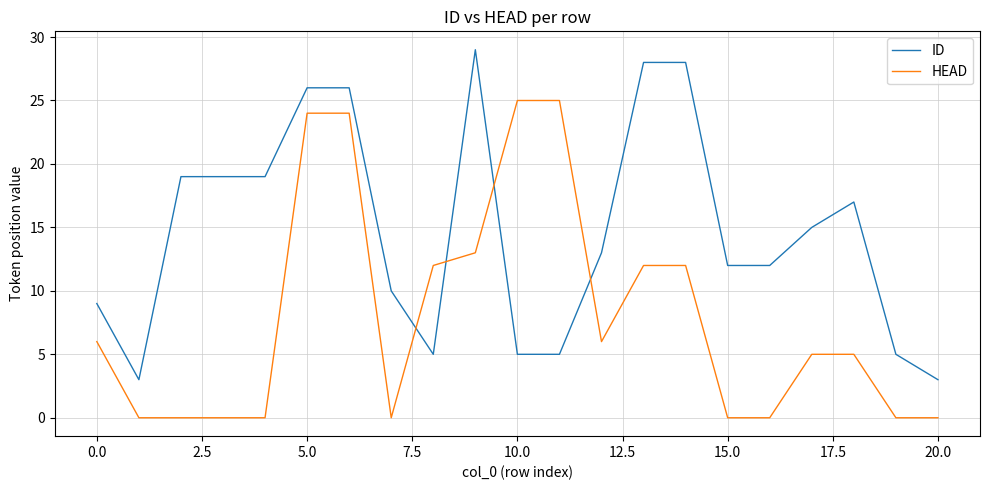

What is the average value of the ID series?

15